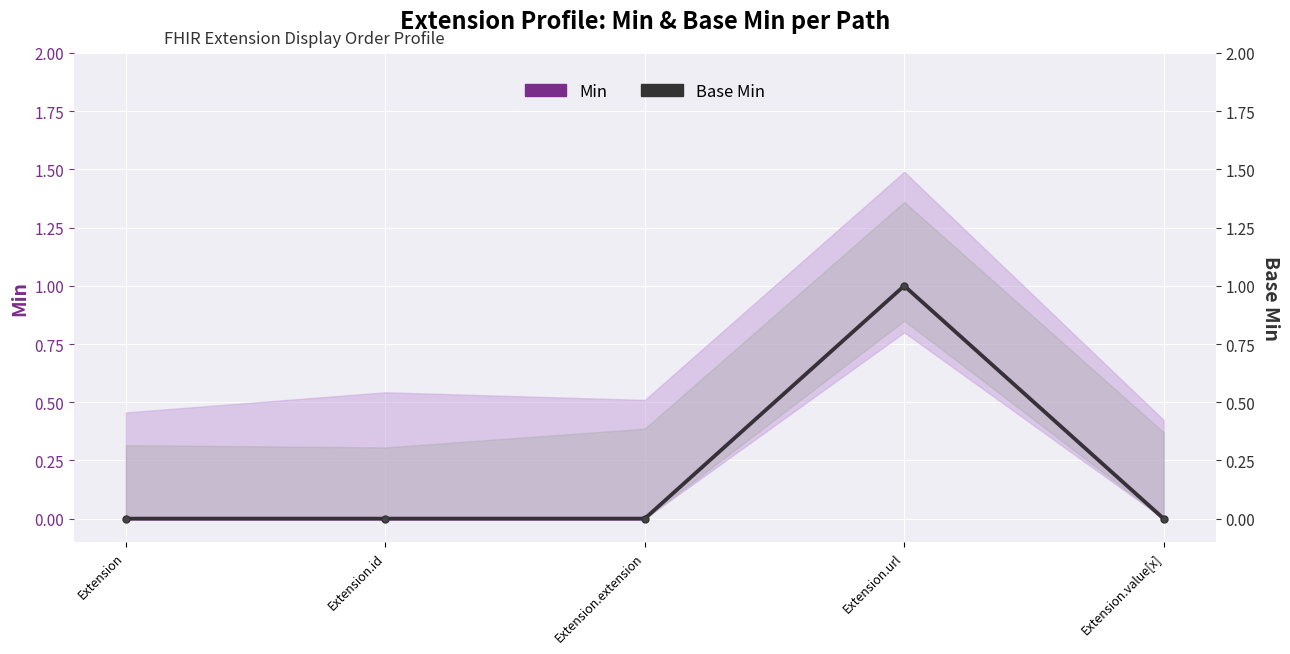

True or false: Min has more than 0 points higher than both neighbors.

True